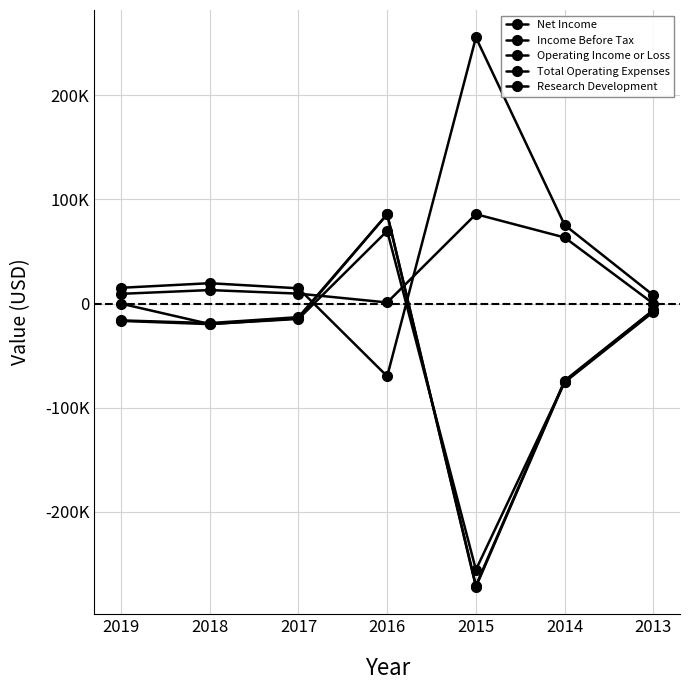

What is the difference between the highest and lowest values at 2014?

151000